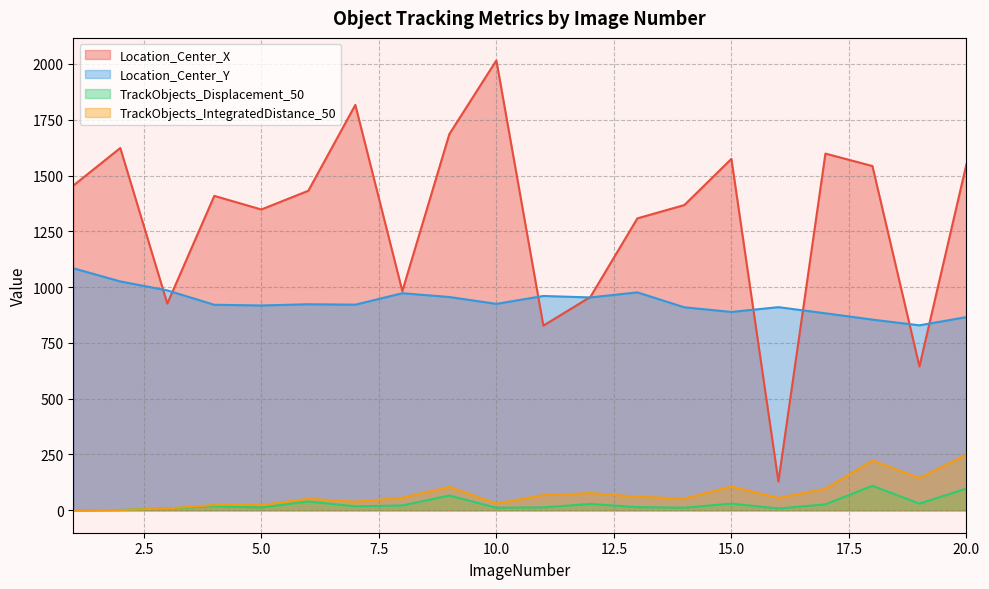

At which label does TrackObjects_Displacement_50 reach its minimum?

1